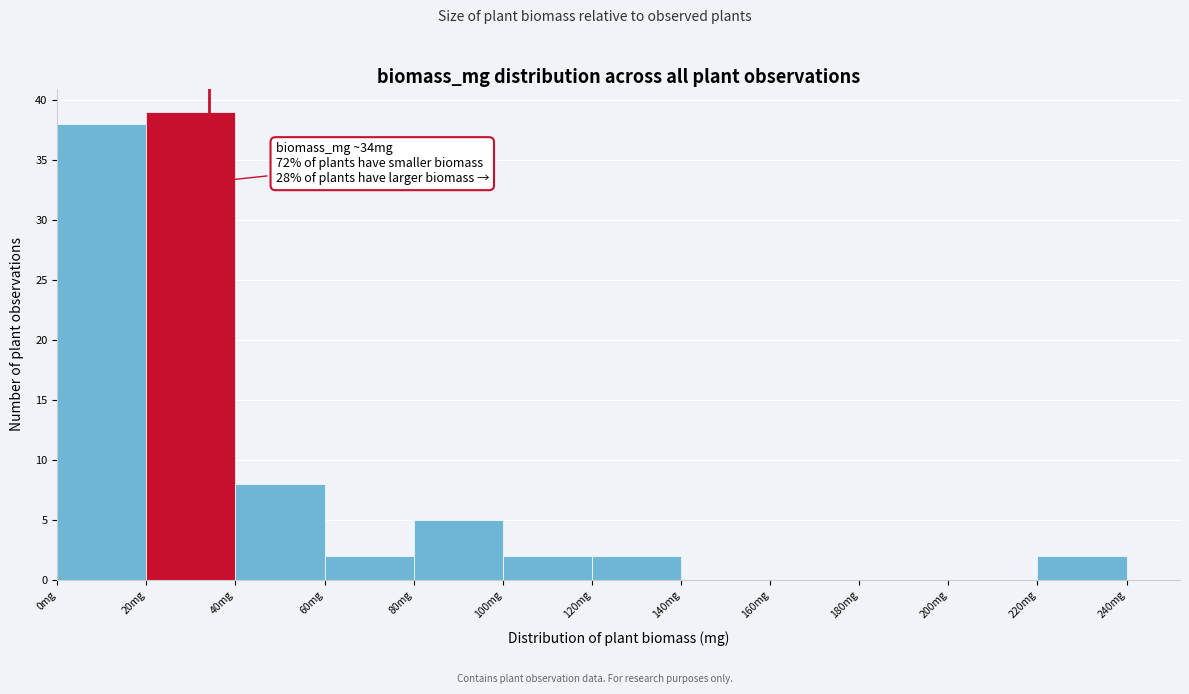

Over which range of the x-axis is the bar tallest?

20 to 40